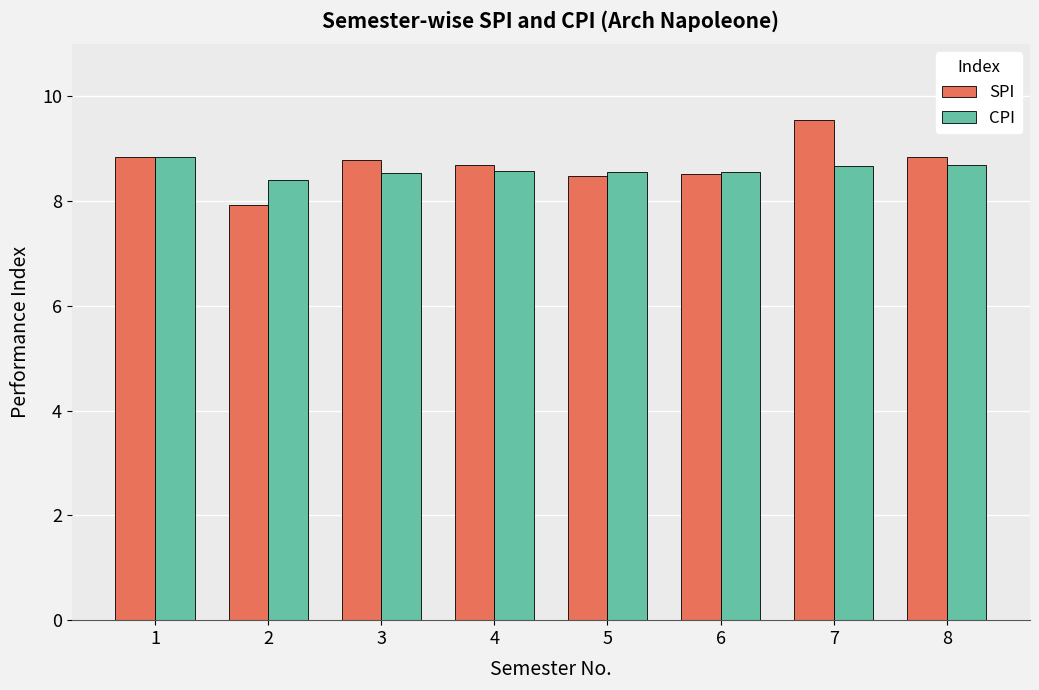

What is the difference between the maximum and minimum values in the CPI series?

0.4